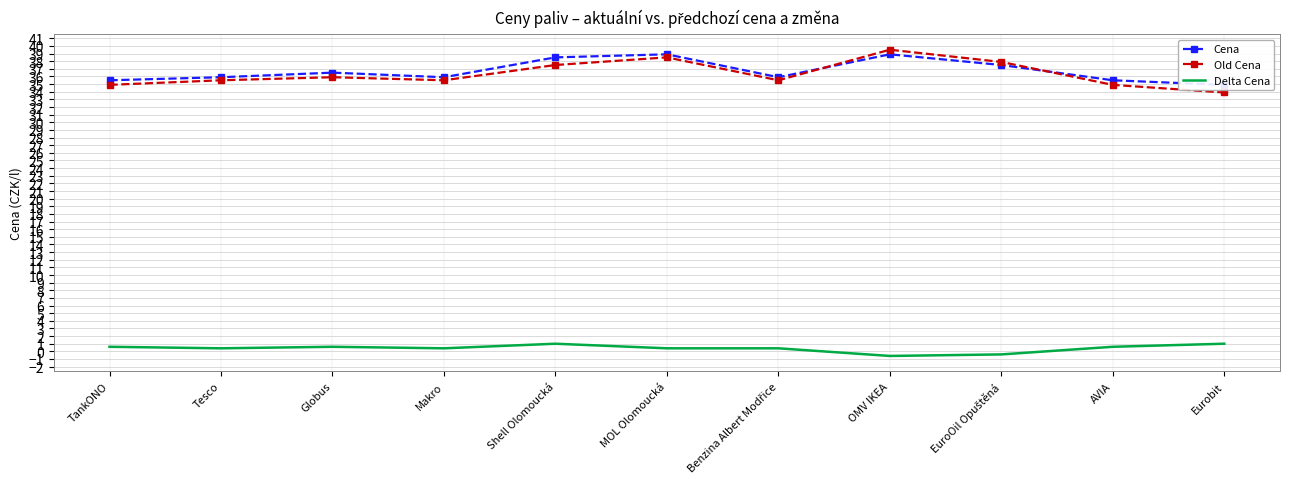

What are all the series names shown in the legend?

Cena, Old Cena, Delta Cena